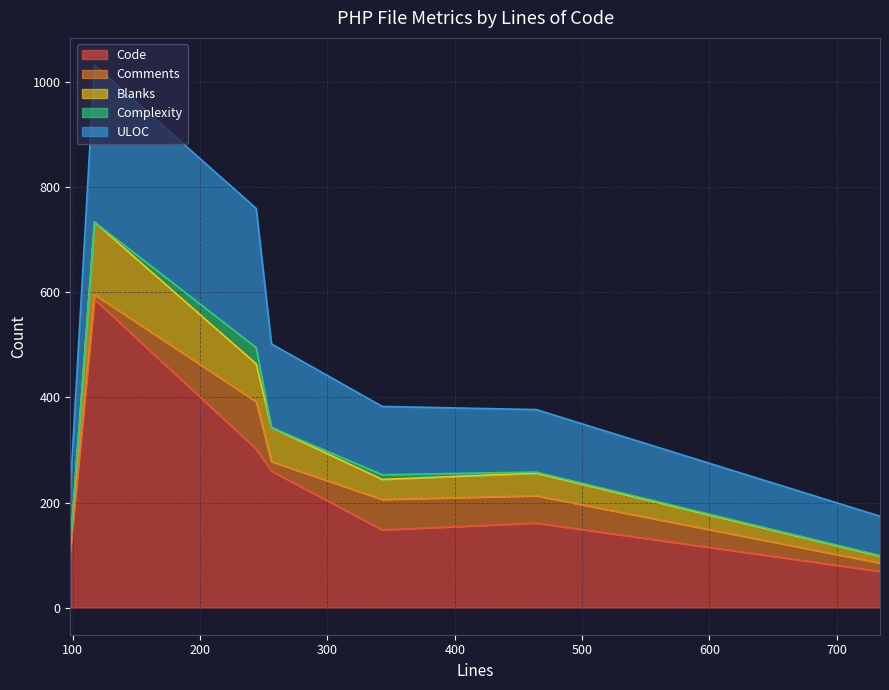

In Blanks, how many points are lower than both neighbors (excluding endpoints)?

1